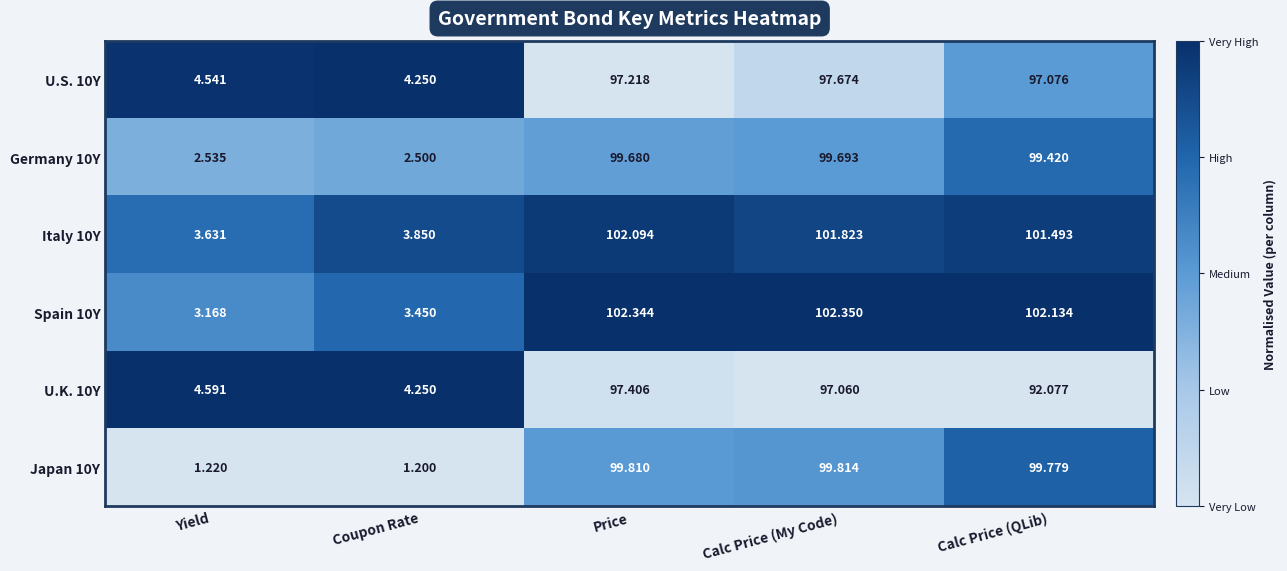

What is the total value across all series at Coupon Rate?

19.5